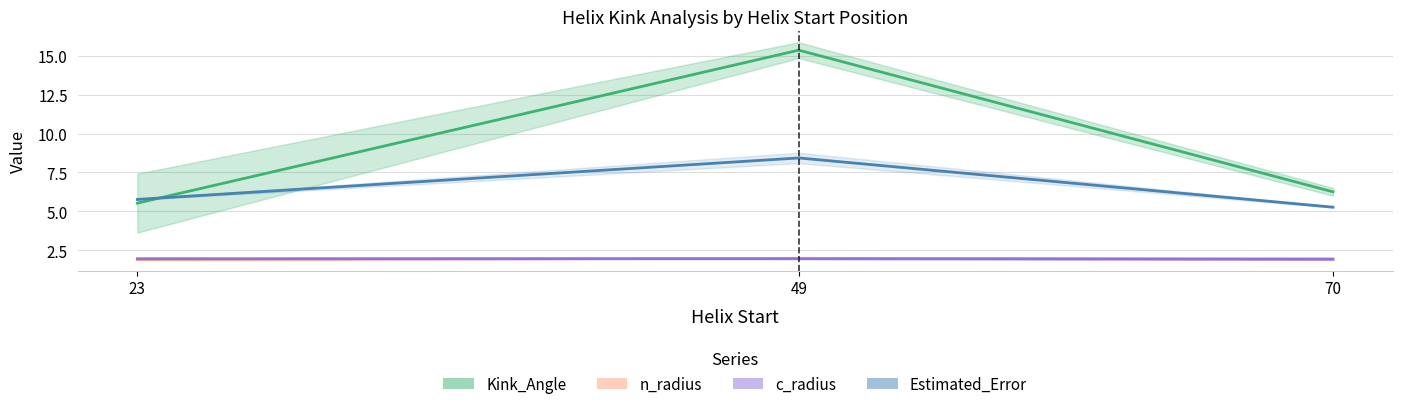

Which label corresponds to the largest value in the chart?

49